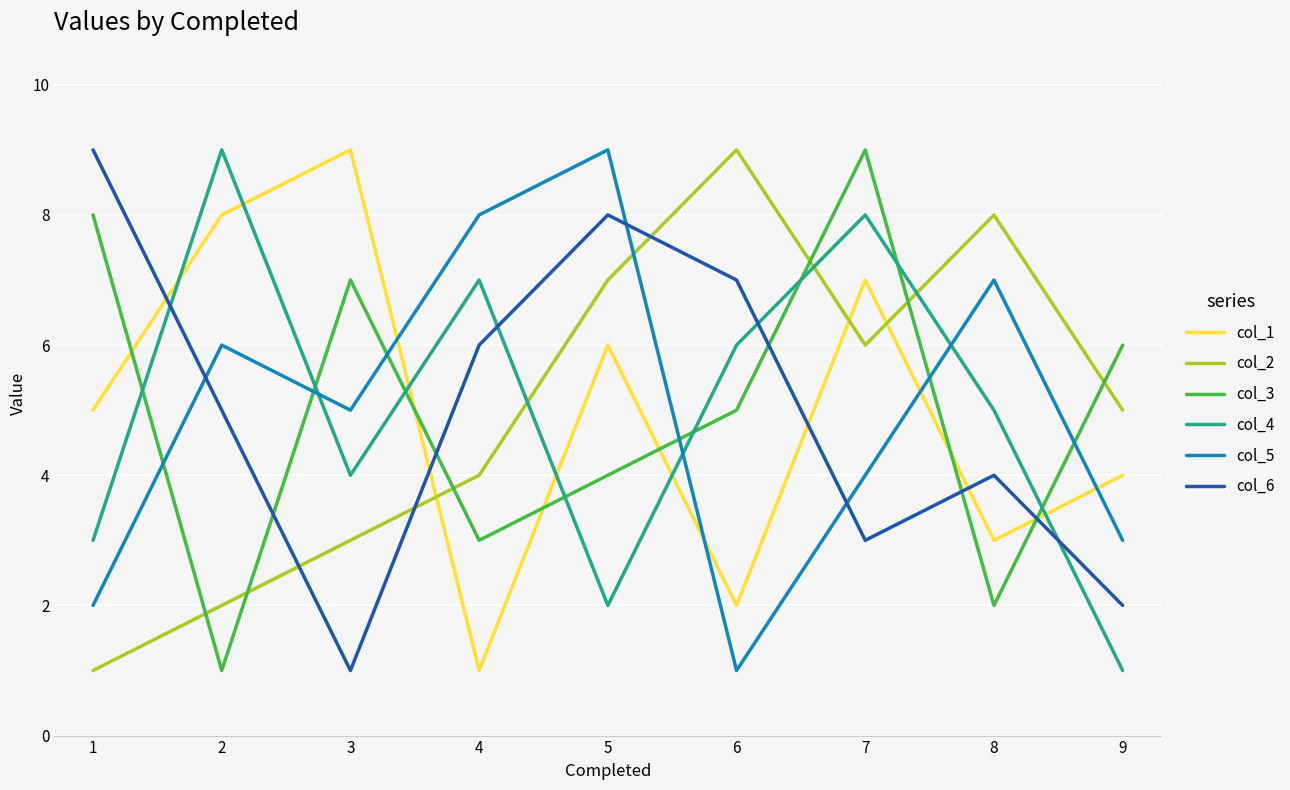

Is the value of col_3 at 6 greater than the value of col_2 at 2?

Yes